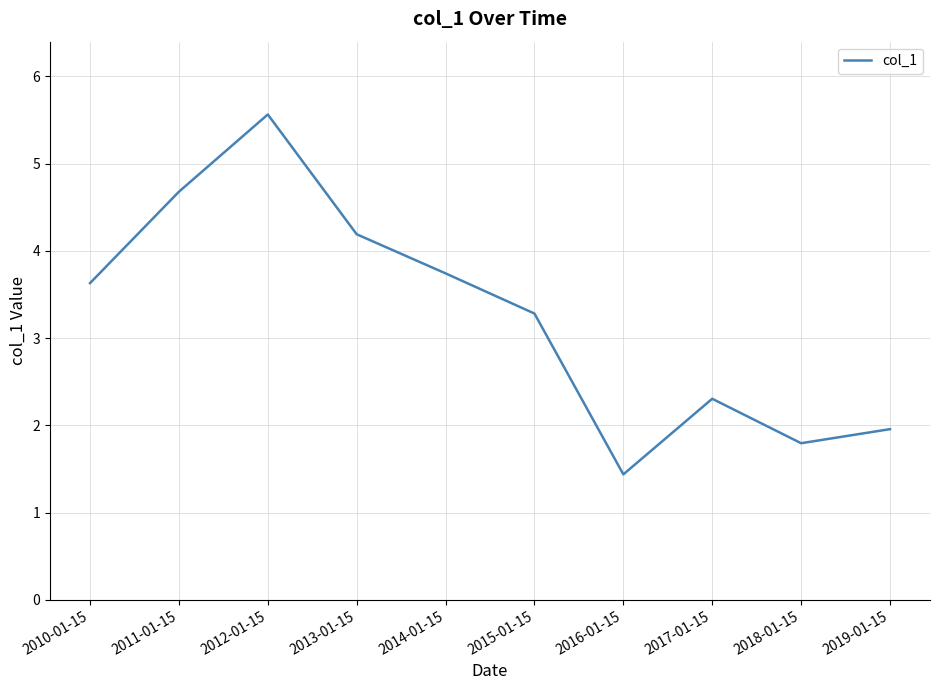

True or false: the data shows 3.1 at 2011-01-15.

False